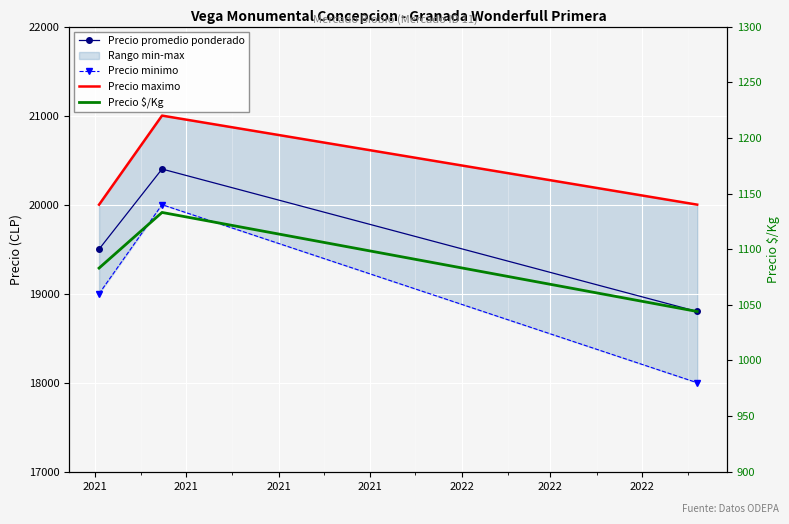

At how many categories does at least one series exceed 1455?

3